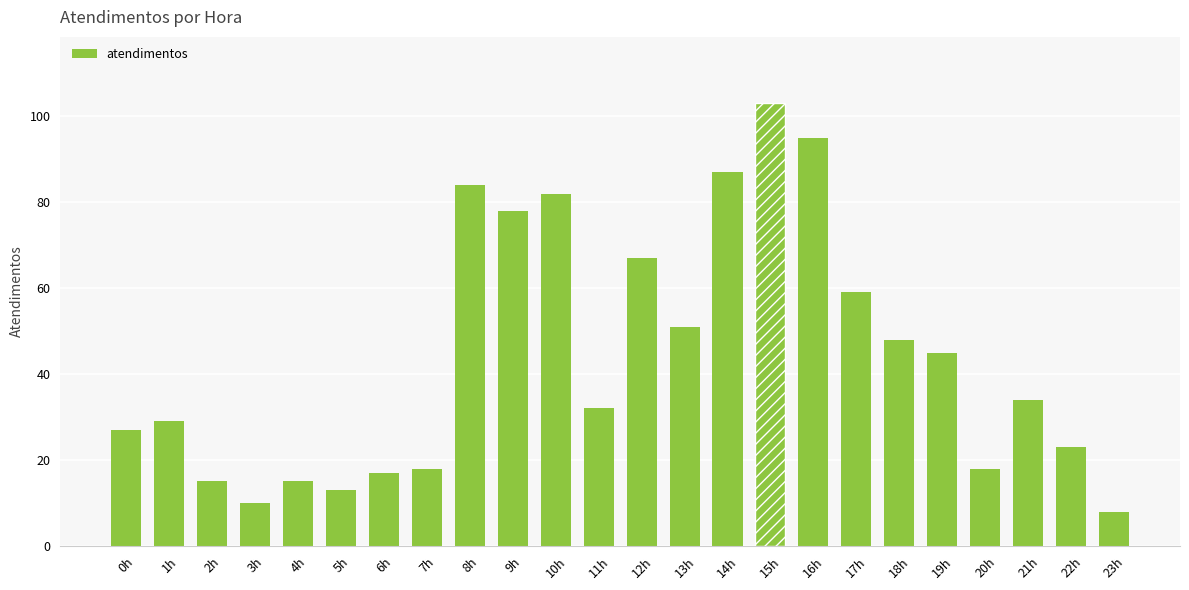

What is the maximum value shown in the chart?

103